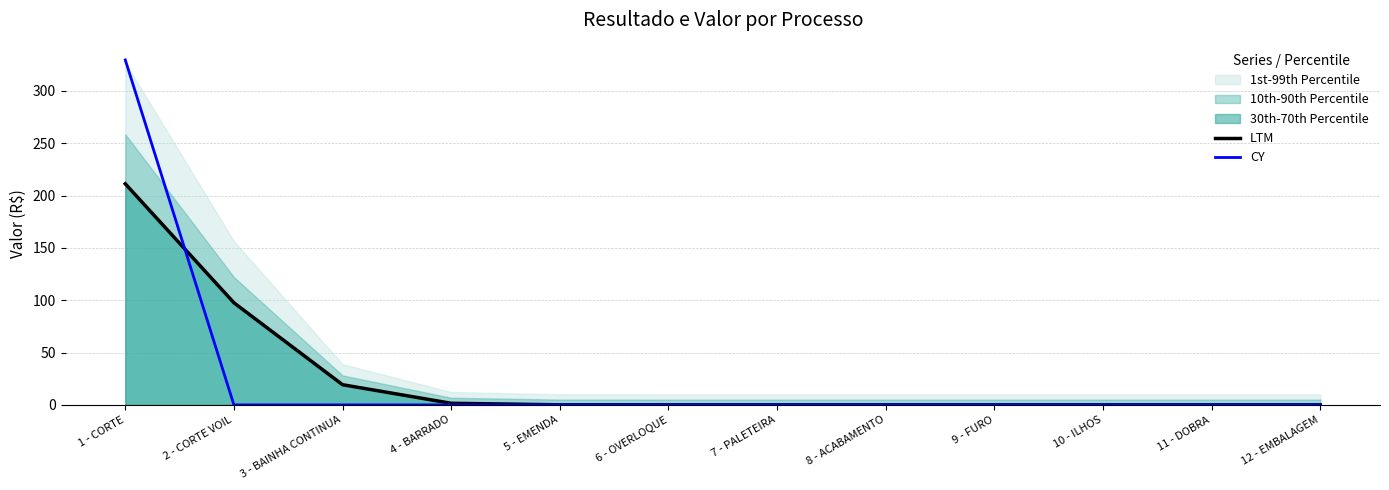

The CY series shows -174.3 at 9 - FURO. True or false?

False